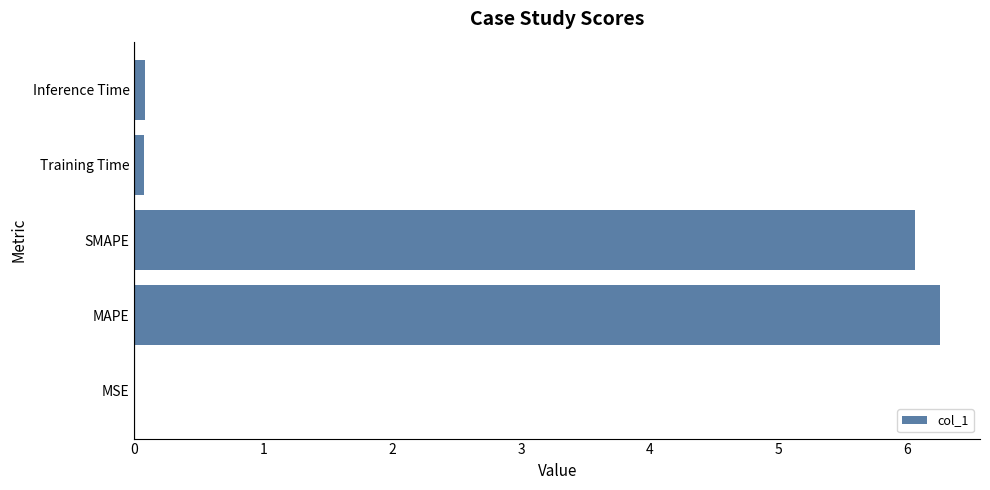

The chart shows a value of 0.0 at MSE. True or false?

True